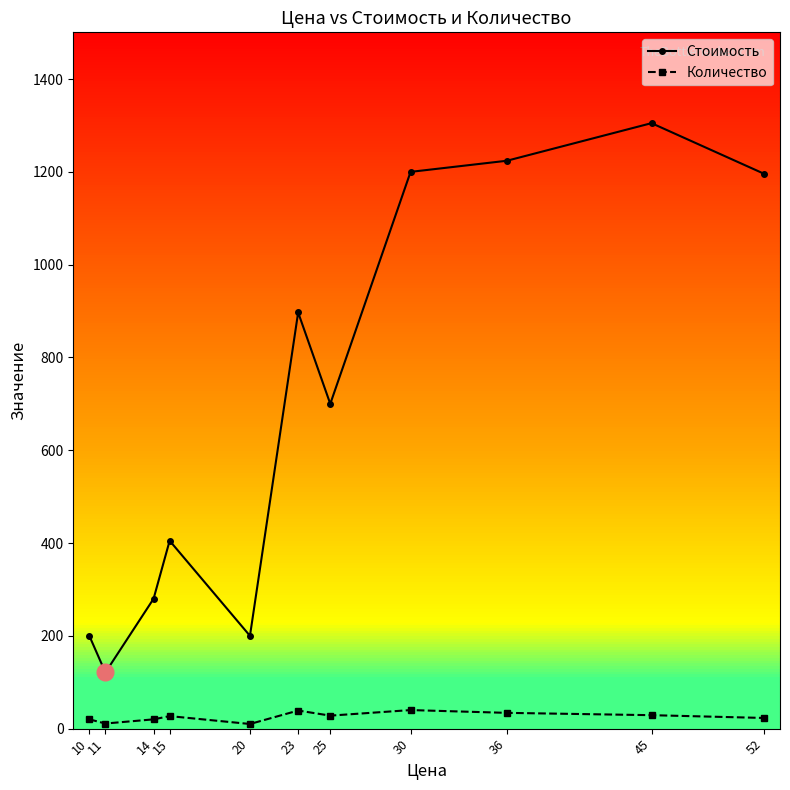

At which category does Количество reach its first local valley?

11